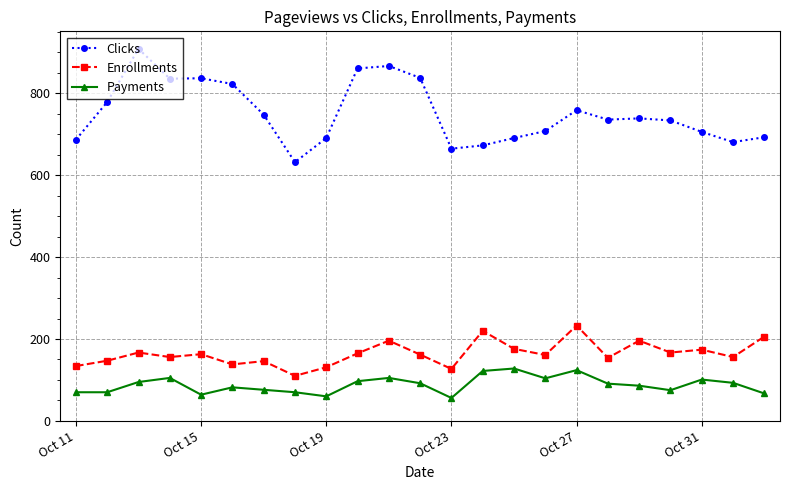

What is the value of the Enrollments point at the 7th from the left?

146